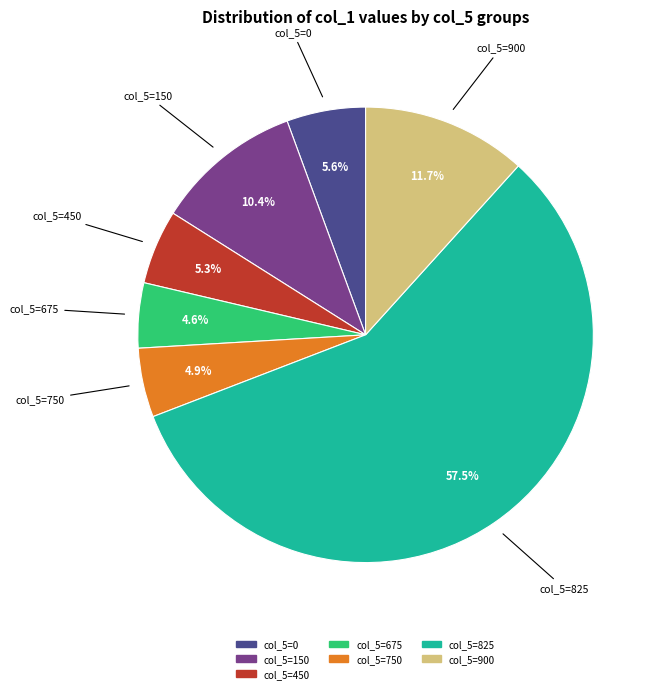

Is there any slice that represents more than half of the pie?

Yes